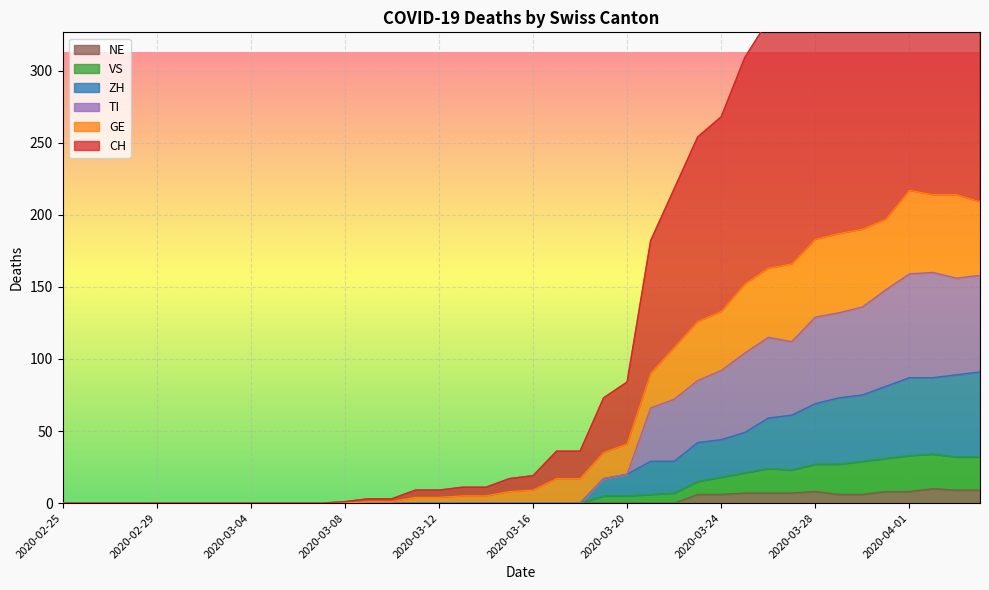

The TI series shows 85 at 2020-03-23. True or false?

True